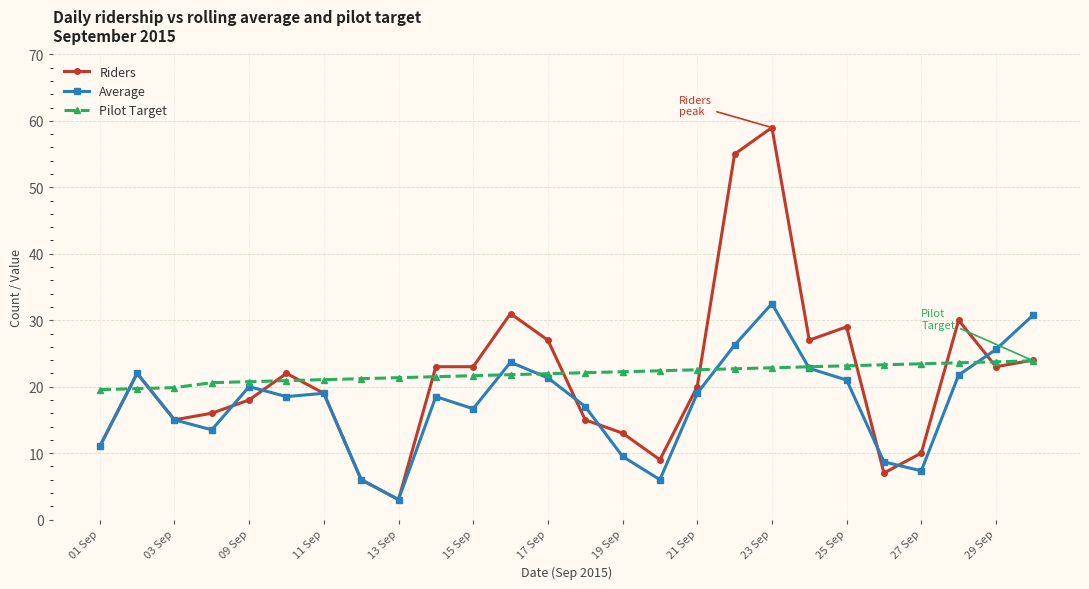

Which series has the largest range (max minus min)?

Riders